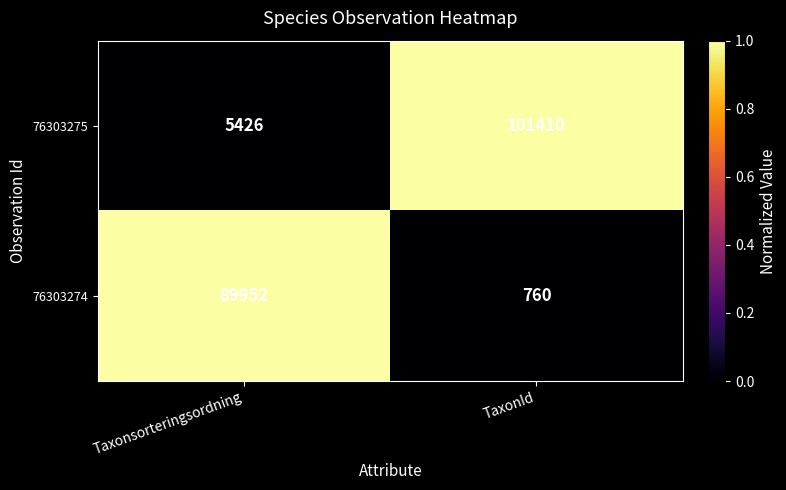

Rank the series by their average value, from lowest to highest.

76303274, 76303275